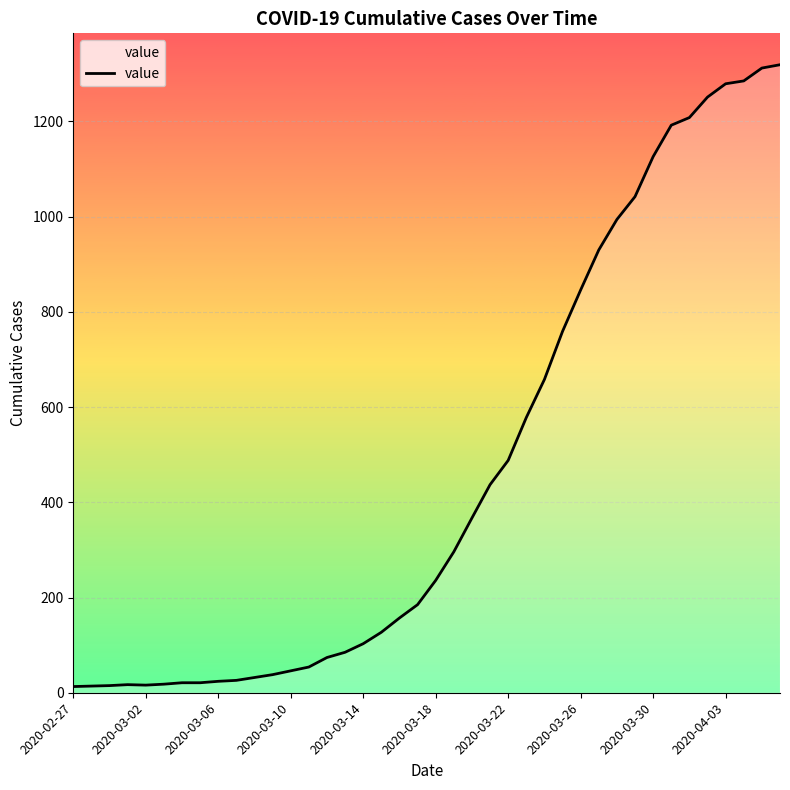

What is the maximum value shown in the chart?

1319